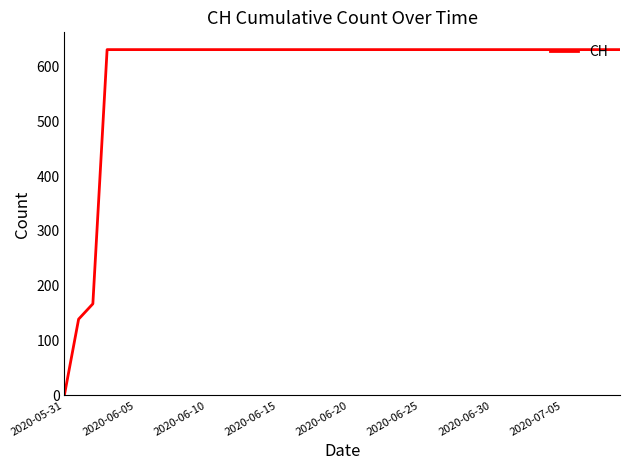

What is the maximum value shown in the chart?

631